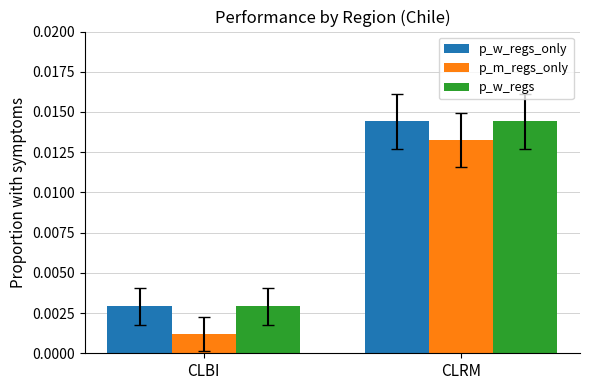

How many p_w_regs values are between 0 and 1?

2